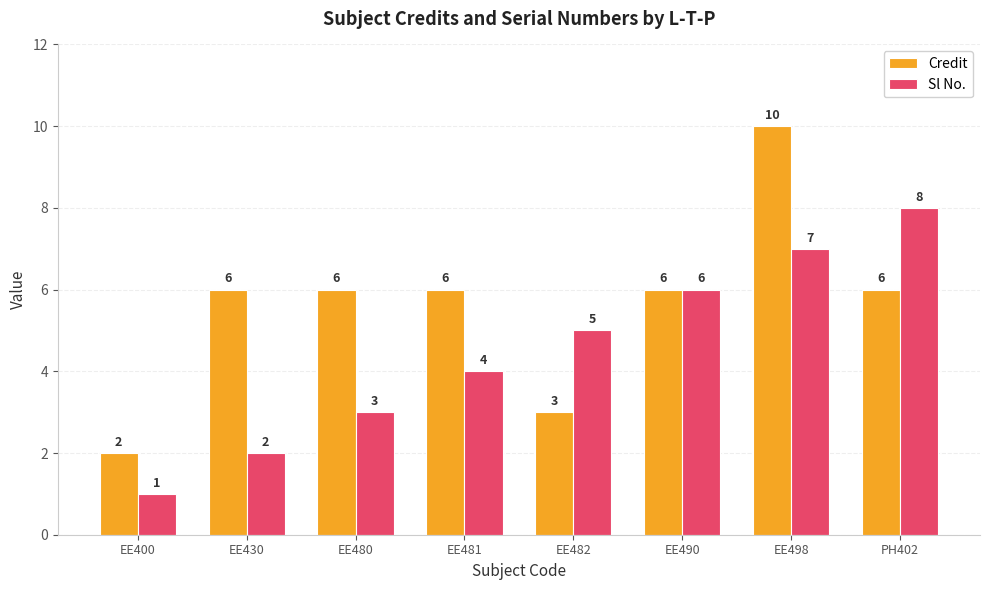

Reading left to right, what are all the values shown in this chart?

Credit: 2	6	6	6	3	6	10	6
Sl No.: 1	2	3	4	5	6	7	8